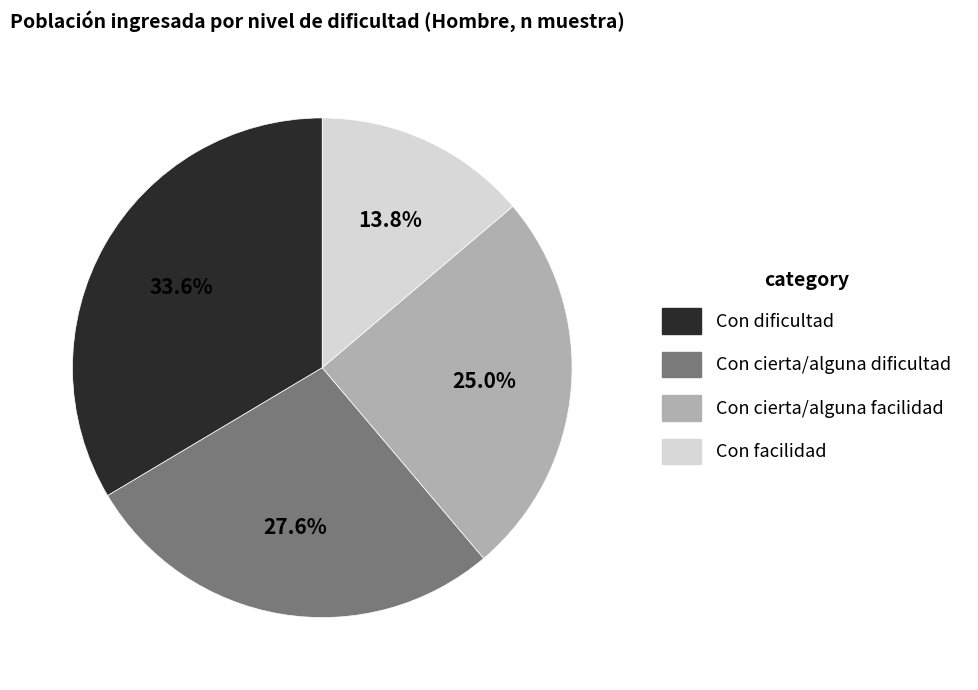

Rank the categories by value from lowest to highest.

Con facilidad, Con cierta/alguna facilidad, Con cierta/alguna dificultad, Con dificultad